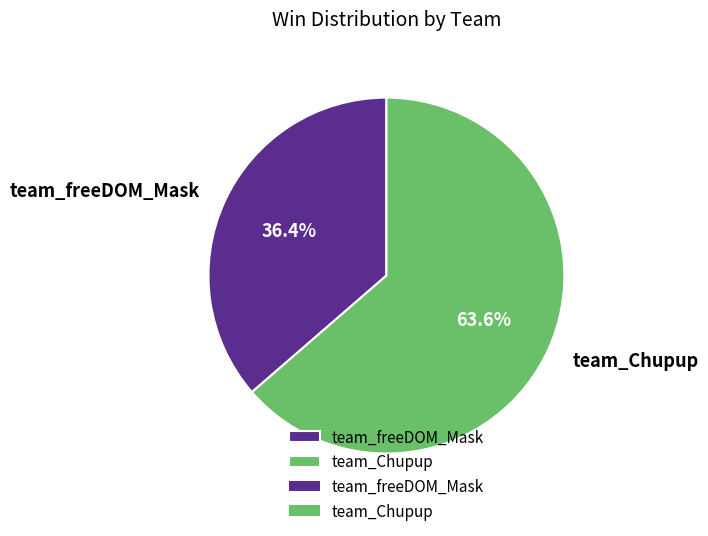

How much of the chart is everything except team_Chupup?

36.4%